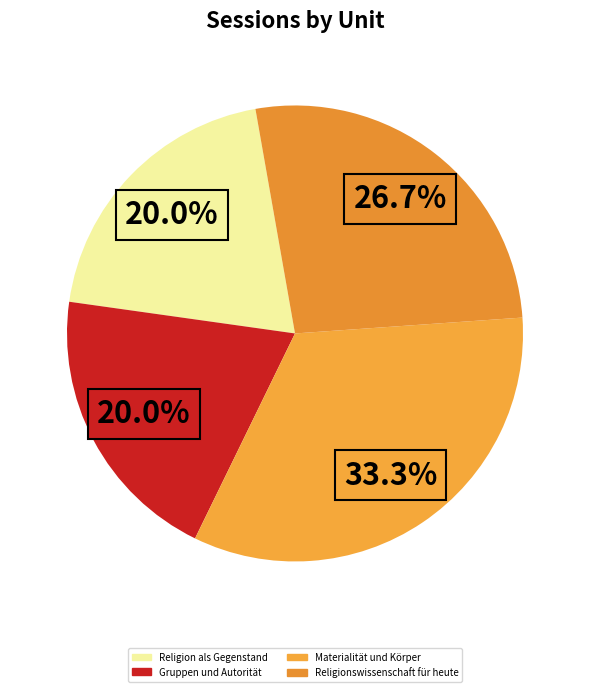

Does any single category account for the majority?

No